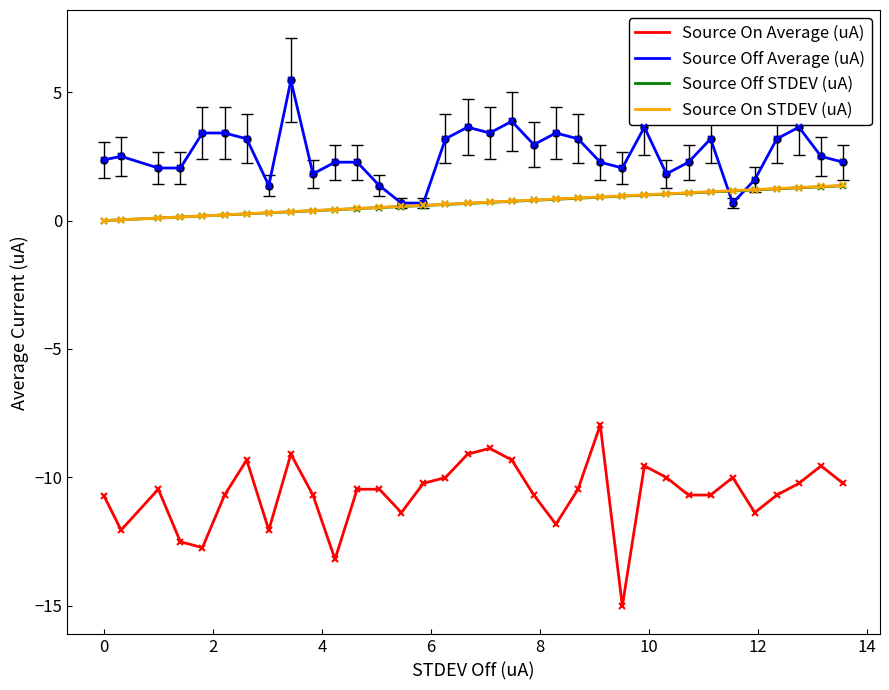

Which series has the largest range (max minus min)?

Source On Average (uA)